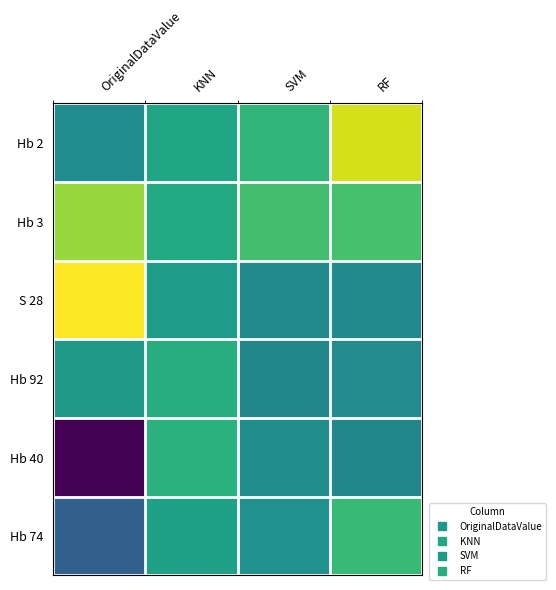

Reading right to left, what are all the values shown in this chart?

Hb 2: RF=-6.5	SVM=-7.6	KNN=-7.8	OriginalDataValue=-8.2
Hb 3: RF=-7.4	SVM=-7.4	KNN=-7.8	OriginalDataValue=-6.8
S 28: RF=-8.3	SVM=-8.2	KNN=-8.0	OriginalDataValue=-6.3
Hb 92: RF=-8.2	SVM=-8.3	KNN=-7.7	OriginalDataValue=-8.0
Hb 40: RF=-8.3	SVM=-8.2	KNN=-7.6	OriginalDataValue=-10.1
Hb 74: RF=-7.5	SVM=-8.1	KNN=-7.9	OriginalDataValue=-8.9